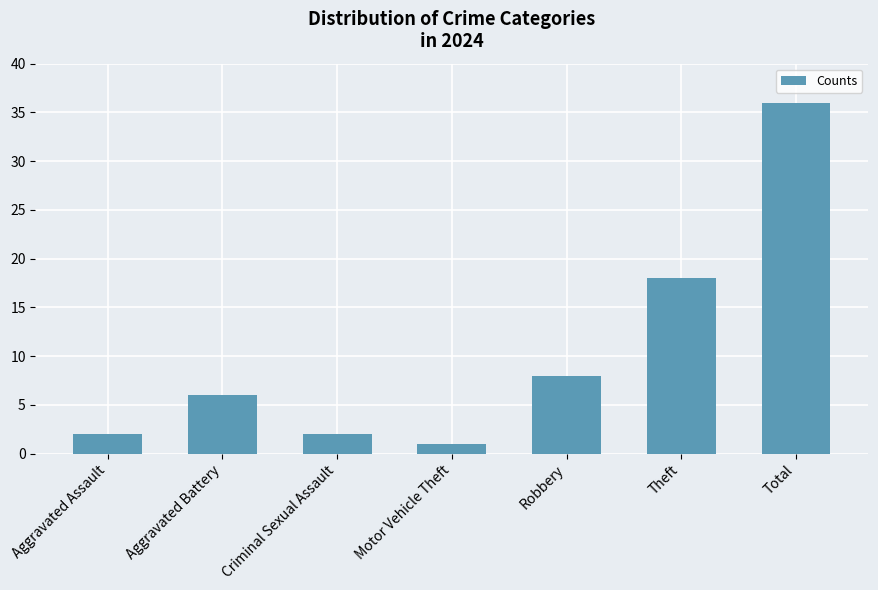

How many bars are there in total?

7